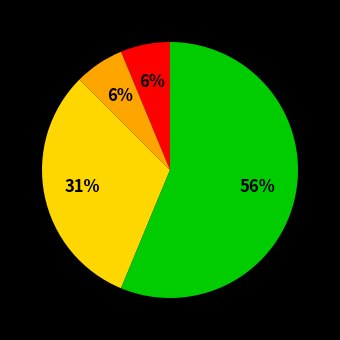

Does any single category account for the majority?

Yes